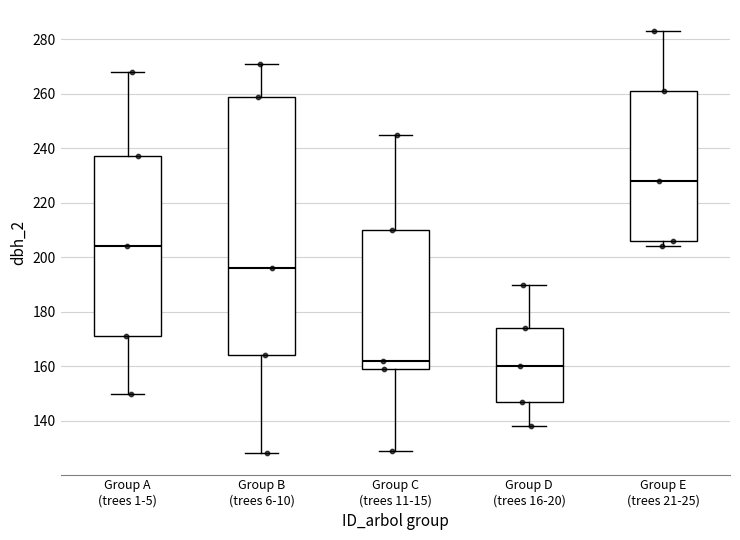

Where is the upper edge of the box for Group A (trees 1-5) on the y-axis? The values are not printed on the chart, so give them approximately, as read against the axis.

238